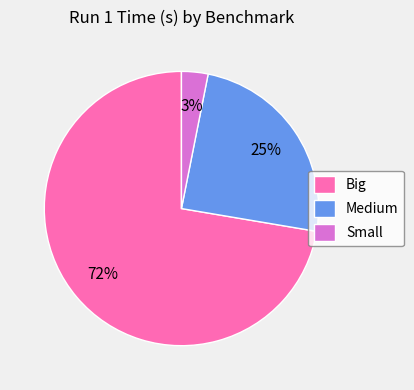

To the nearest percent, what percentage of the pie is Big?

72%